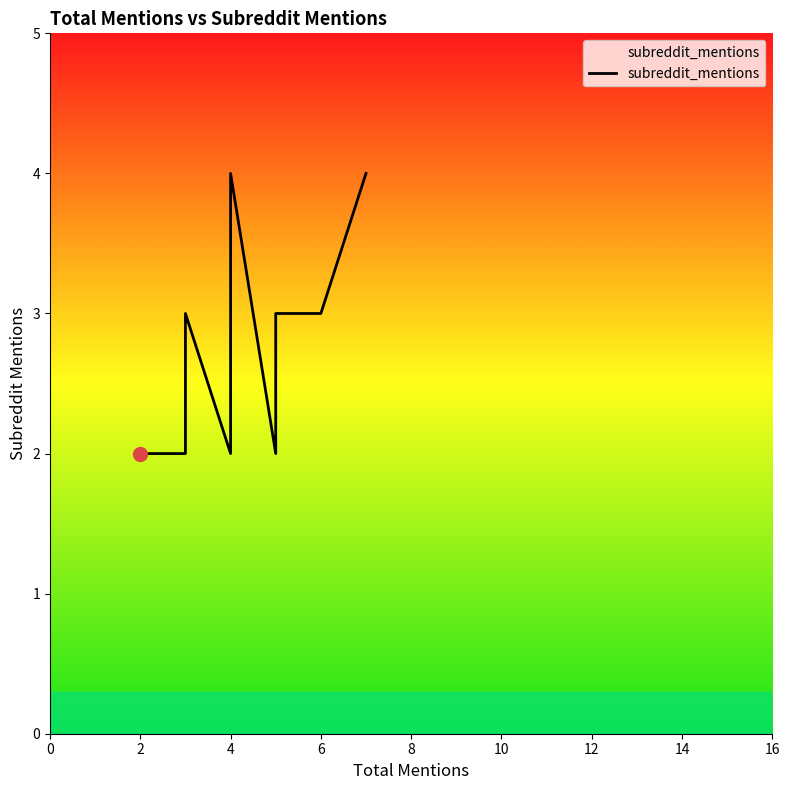

What is the approximate value at 2?

2